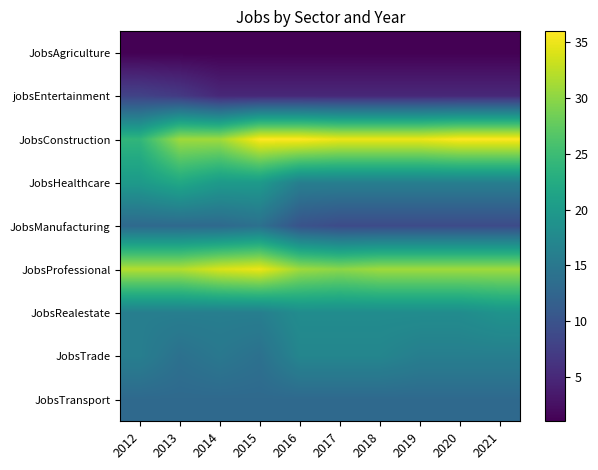

At how many categories does at least one series exceed 10?

10